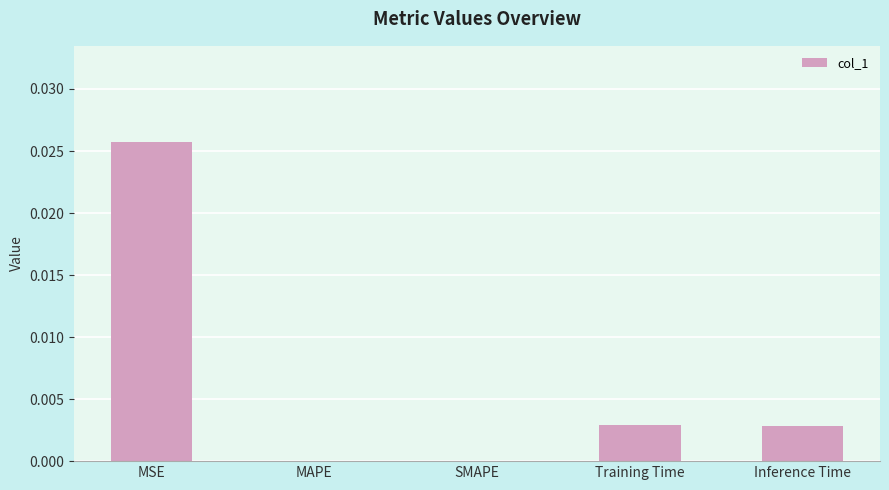

Which label corresponds to the largest value in the chart?

MSE